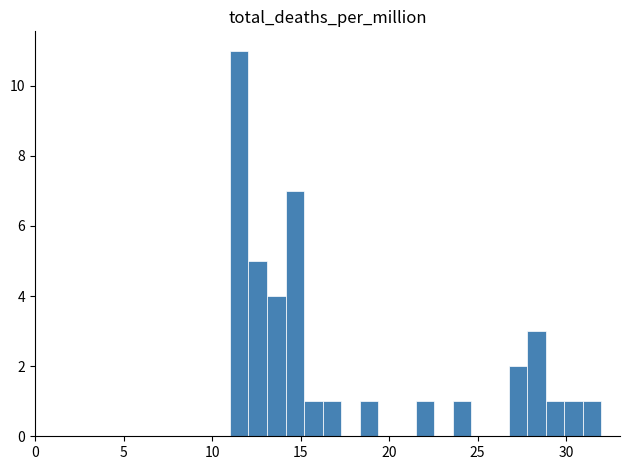

Around what value on the x-axis is the tallest bar? Give the approximate position of its centre, as read against the axis.

11.5